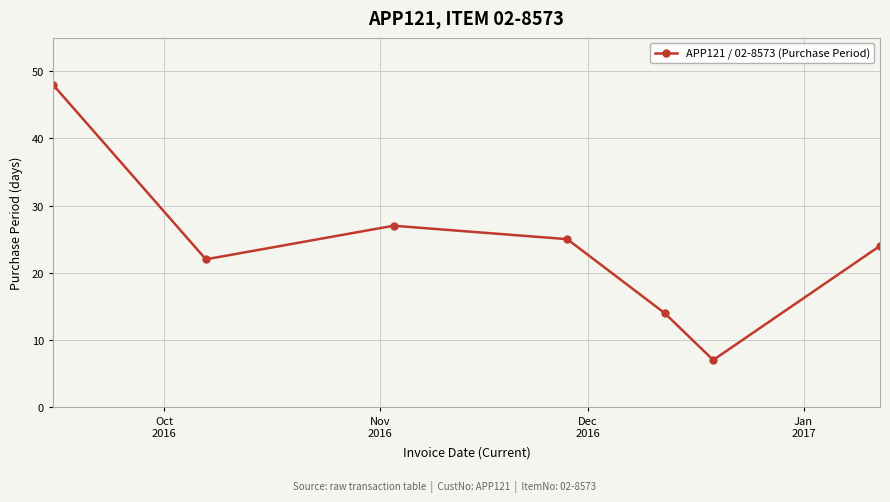

How many values are below 24?

3